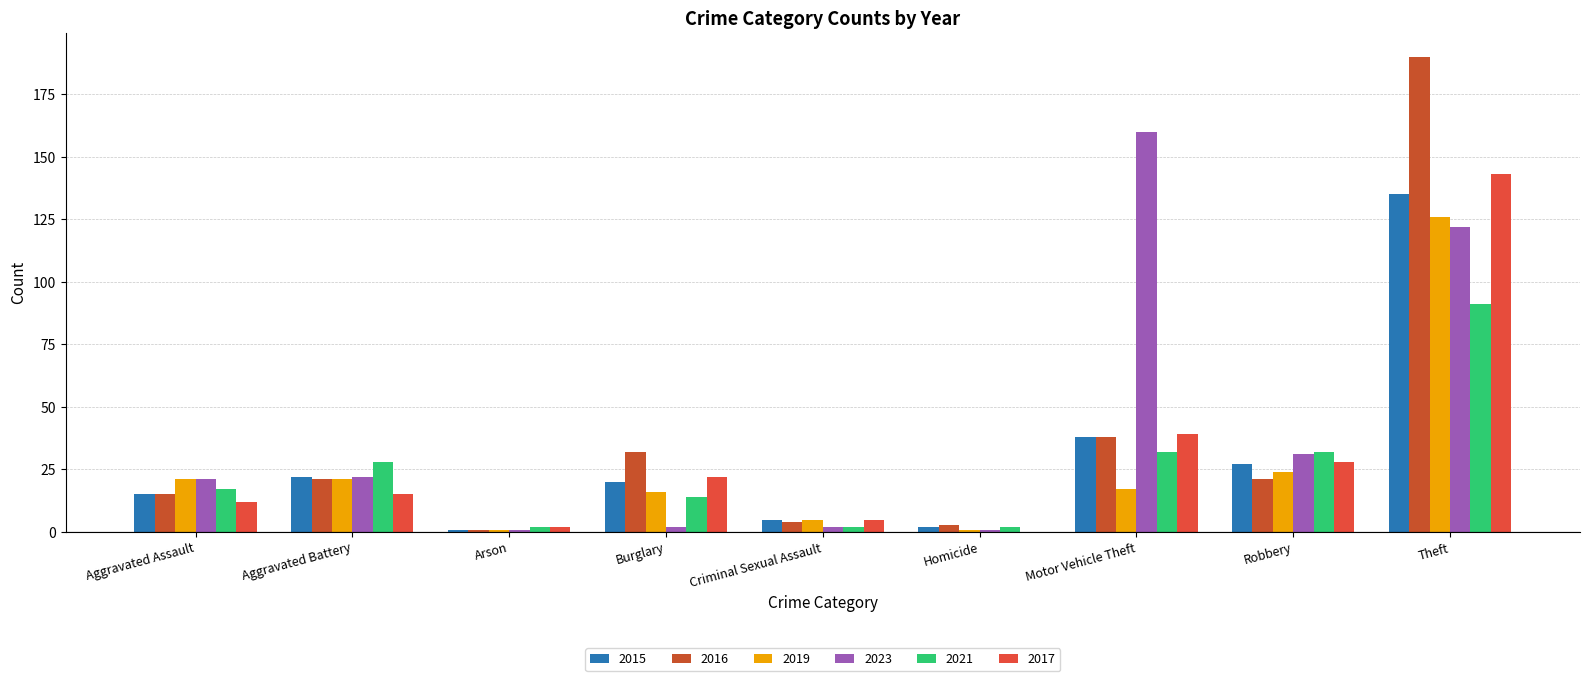

What position from the right is Criminal Sexual Assault?

5